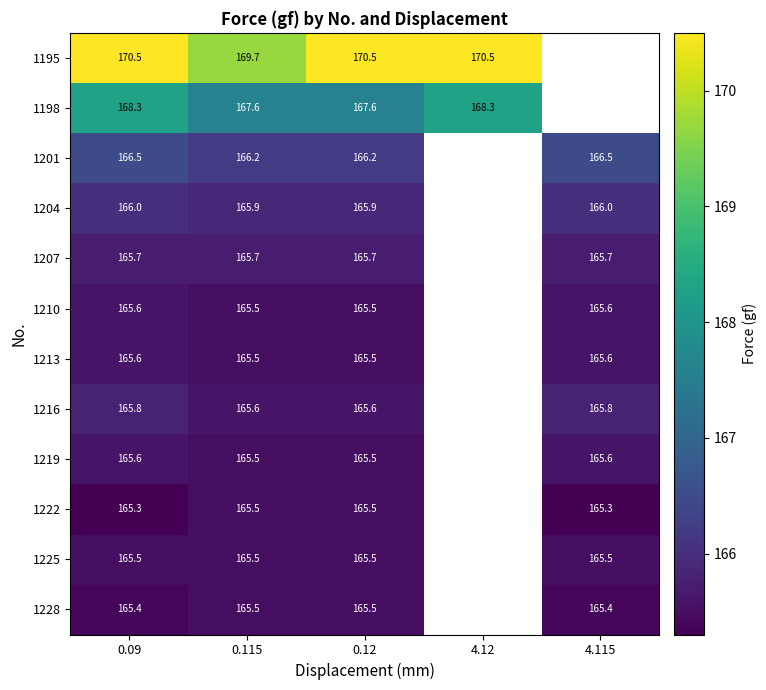

Is it true that 1222 equals 165.5 at 0.115?

True